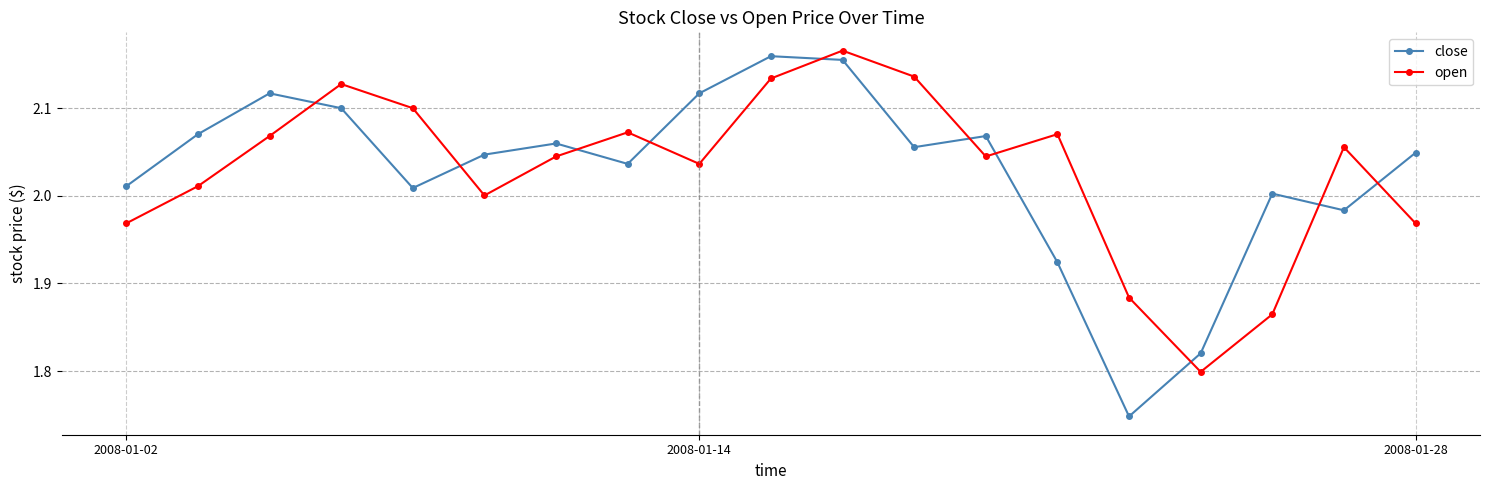

At how many categories does at least one series exceed 1?

19